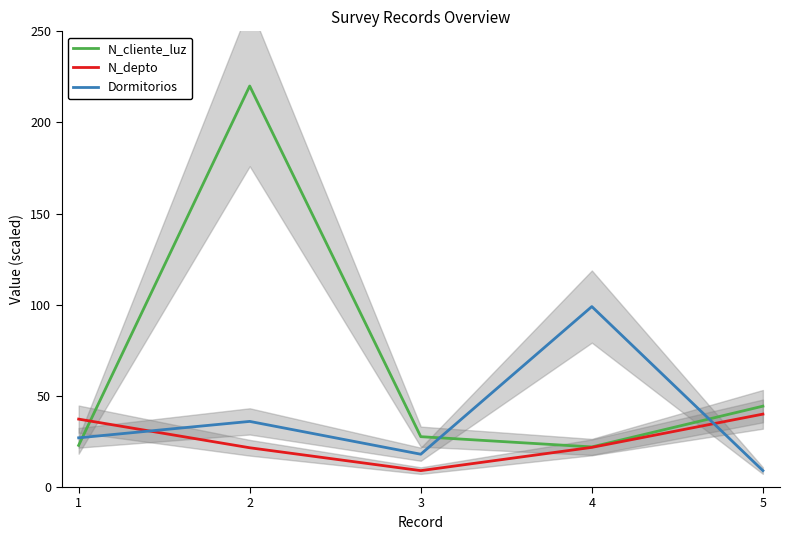

What is the average value of the N_depto series?

25.9